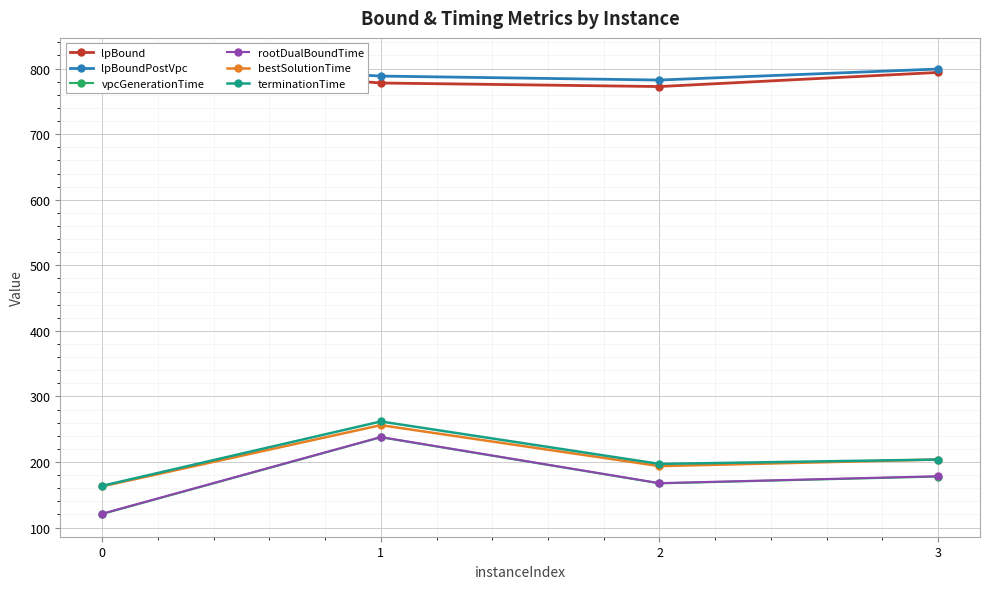

What is the value of the rootDualBoundTime point at the 3rd from the left?

167.8